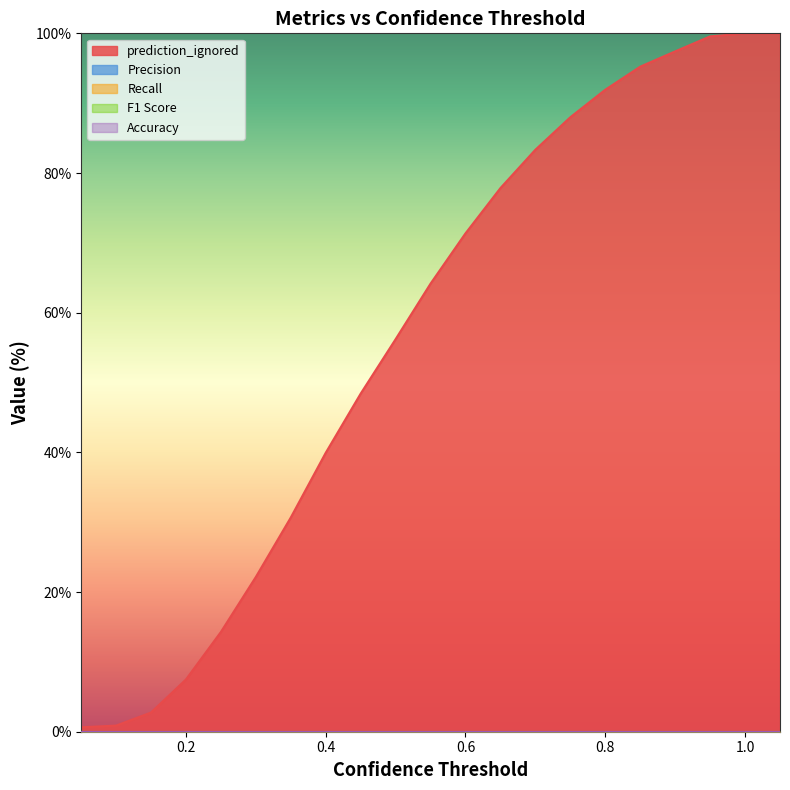

List the series in order of their peak value, highest first.

prediction_ignored, Precision, Recall, F1 Score, Accuracy